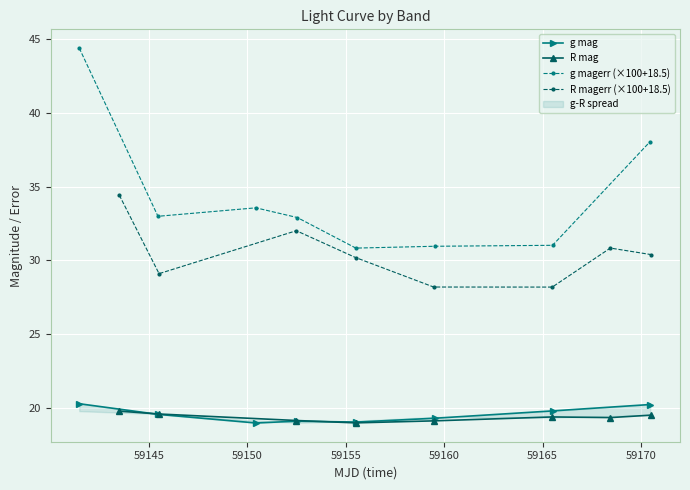

What is the average value of the g mag series?

19.5